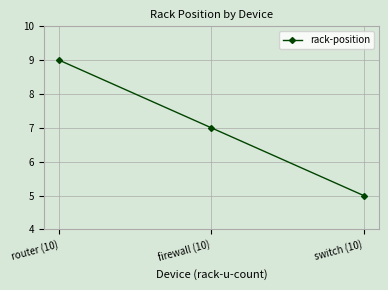

The value at switch (10) is 5. True or false?

True